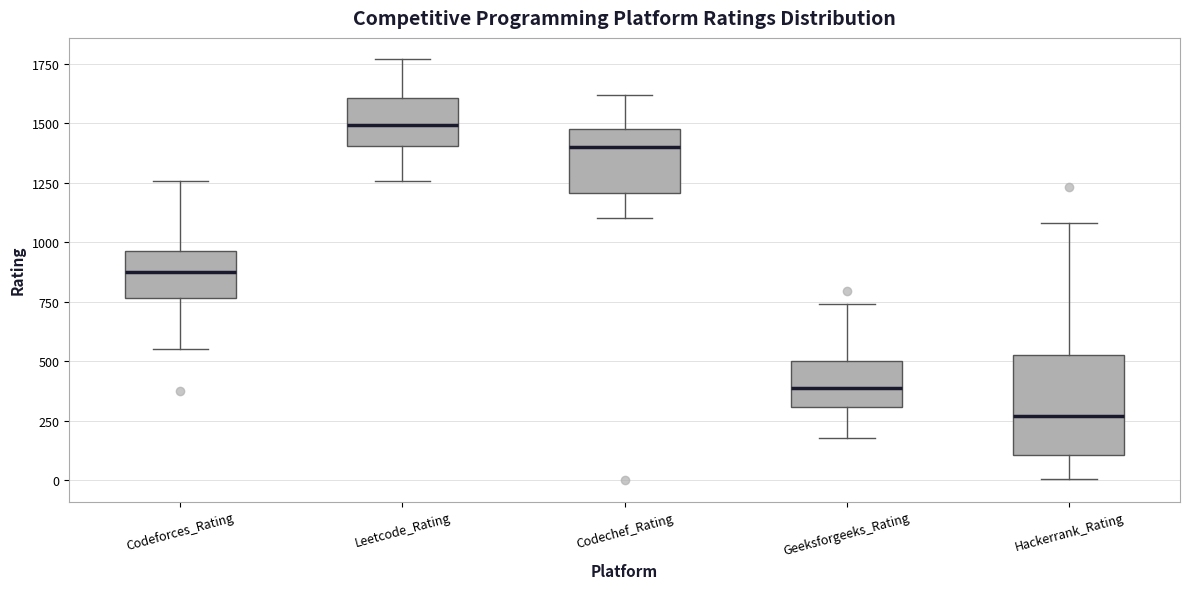

Reading left to right, read every box against the y-axis: the position of its median line, the range the box covers, and the ends of its whiskers. The values are not printed on the chart, so give them approximately, as read against the axis.

Codeforces_Rating: median 900, box 750 to 950, whiskers 550 to 1250
Leetcode_Rating: median 1500, box 1400 to 1600, whiskers 1250 to 1750
Codechef_Rating: median 1400, box 1200 to 1500, whiskers 1100 to 1600
Geeksforgeeks_Rating: median 400, box 300 to 500, whiskers 200 to 750
Hackerrank_Rating: median 250, box 100 to 550, whiskers 0 to 1100